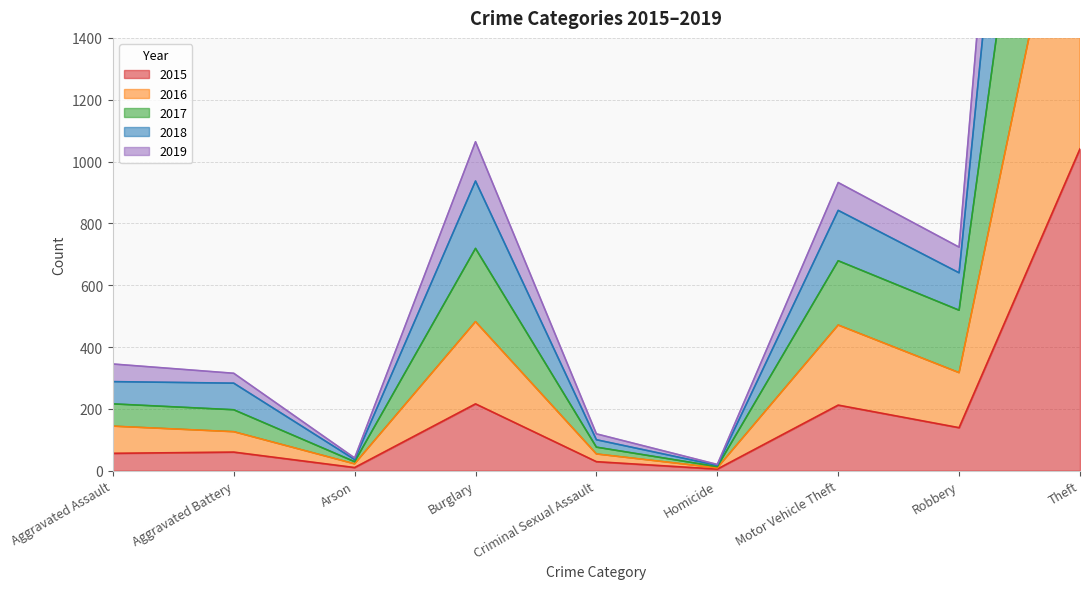

True or false: 2018 and 2015 cross at least once.

False